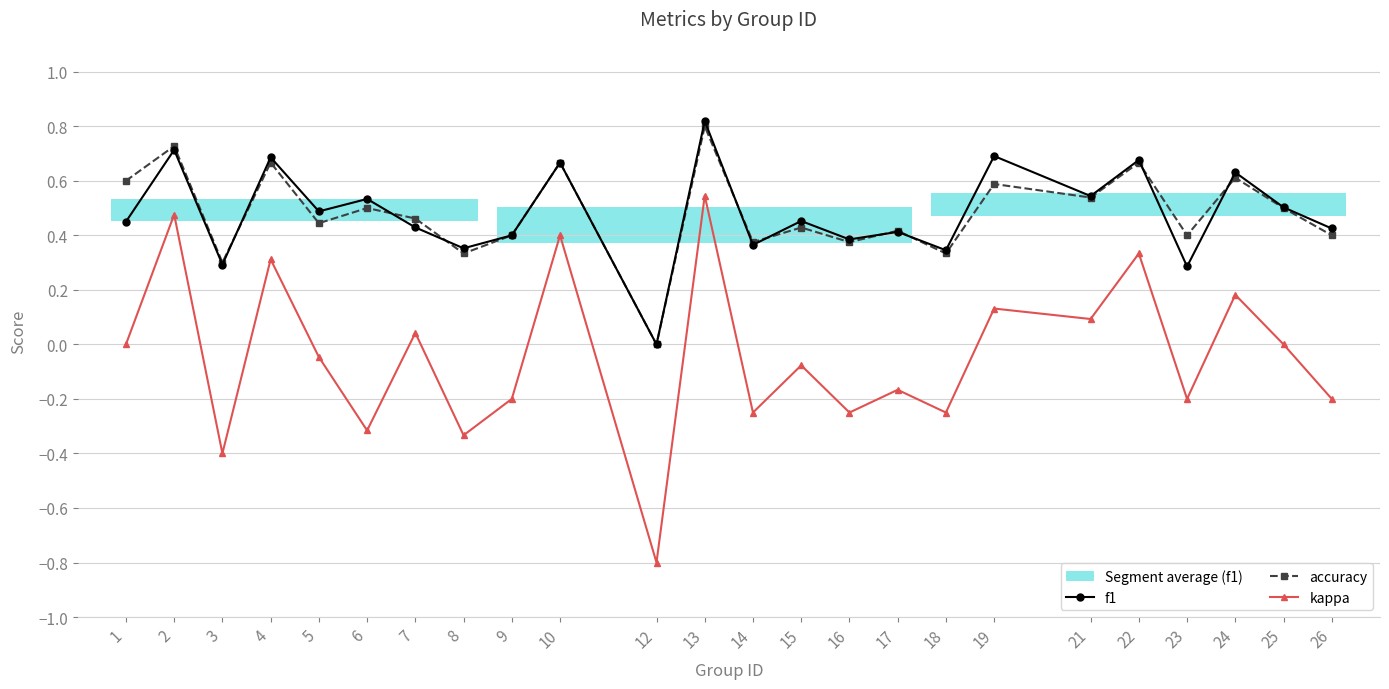

What is the lowest value of the kappa series?

-0.8